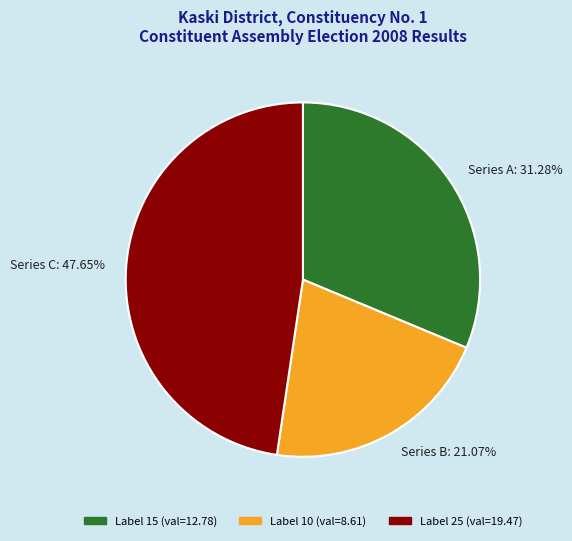

Which slice is the smallest?

Series B: 21.07%